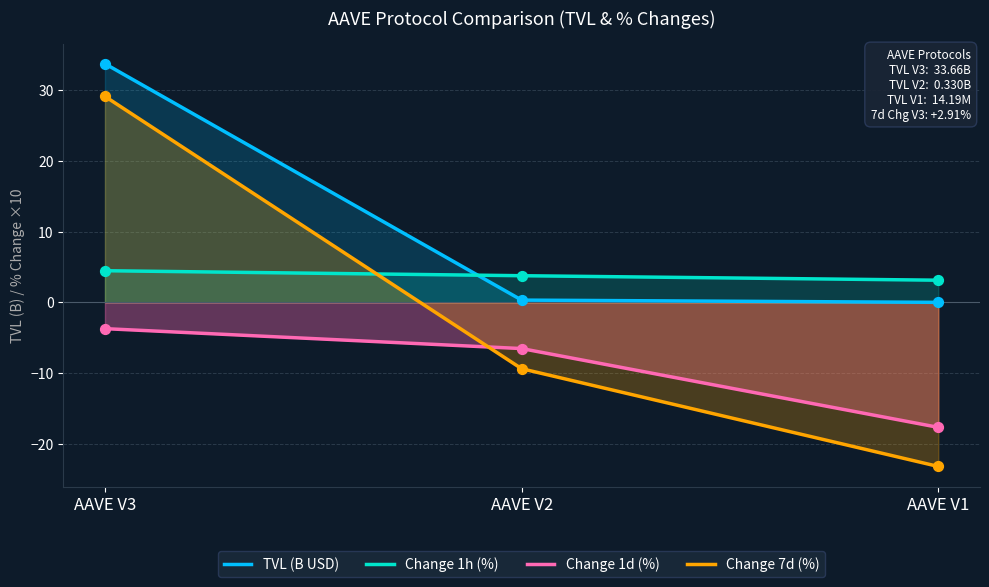

Which series has the largest Y range (max minus min)?

Change 7d (%)